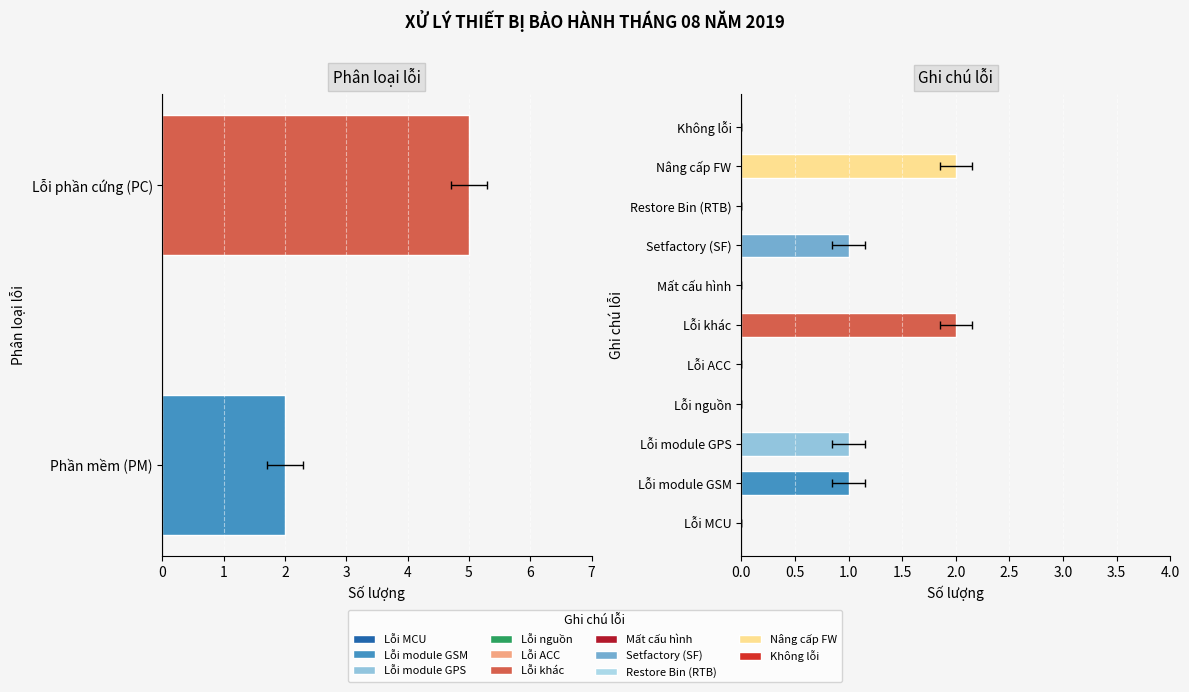

How many values are between 2 and 5?

2